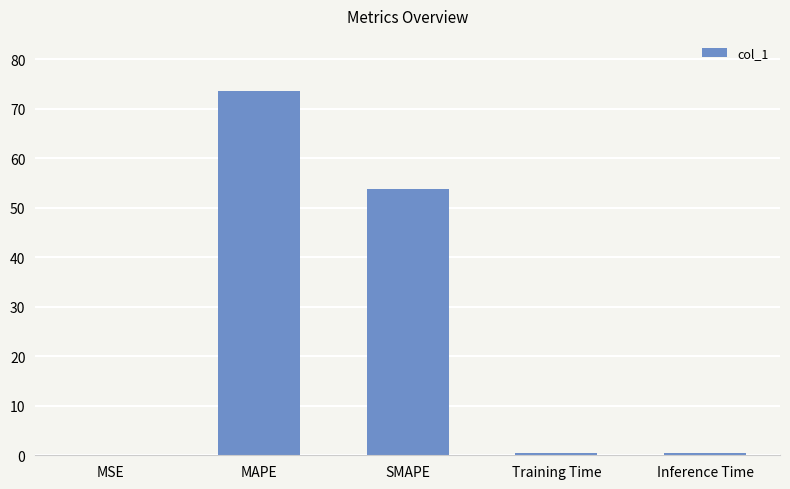

At which label is the value closest to 36?

SMAPE